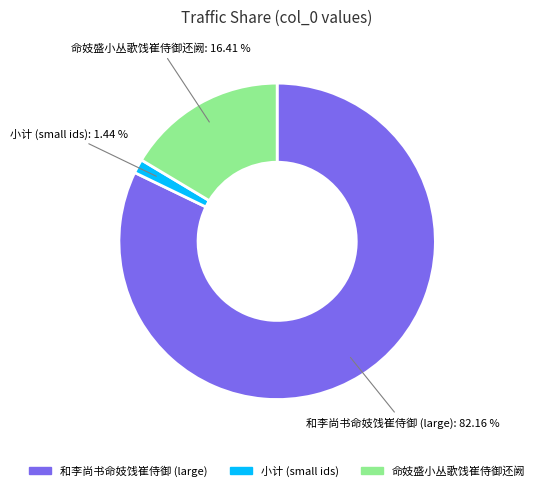

Does any single category account for the majority?

Yes